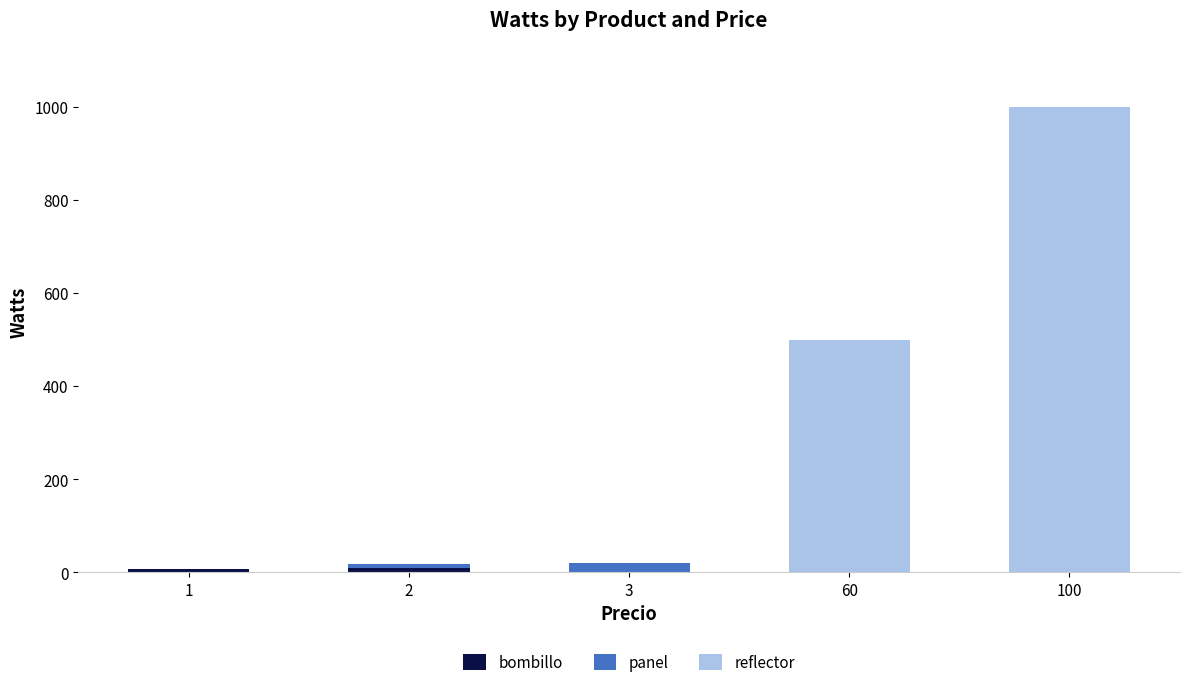

At which category is the sum across all series the highest?

100